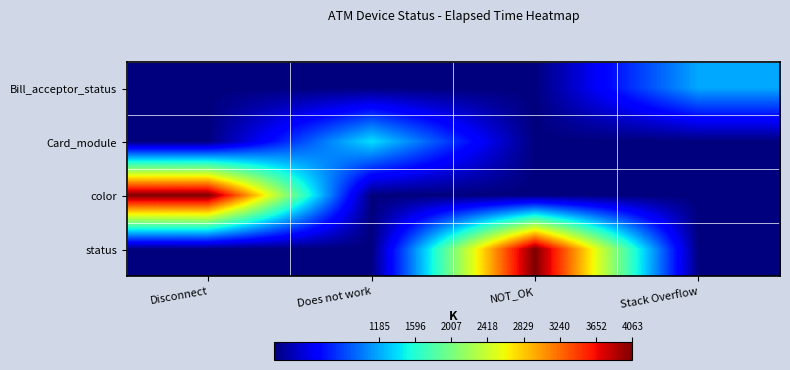

Which series has the widest spread of values?

color